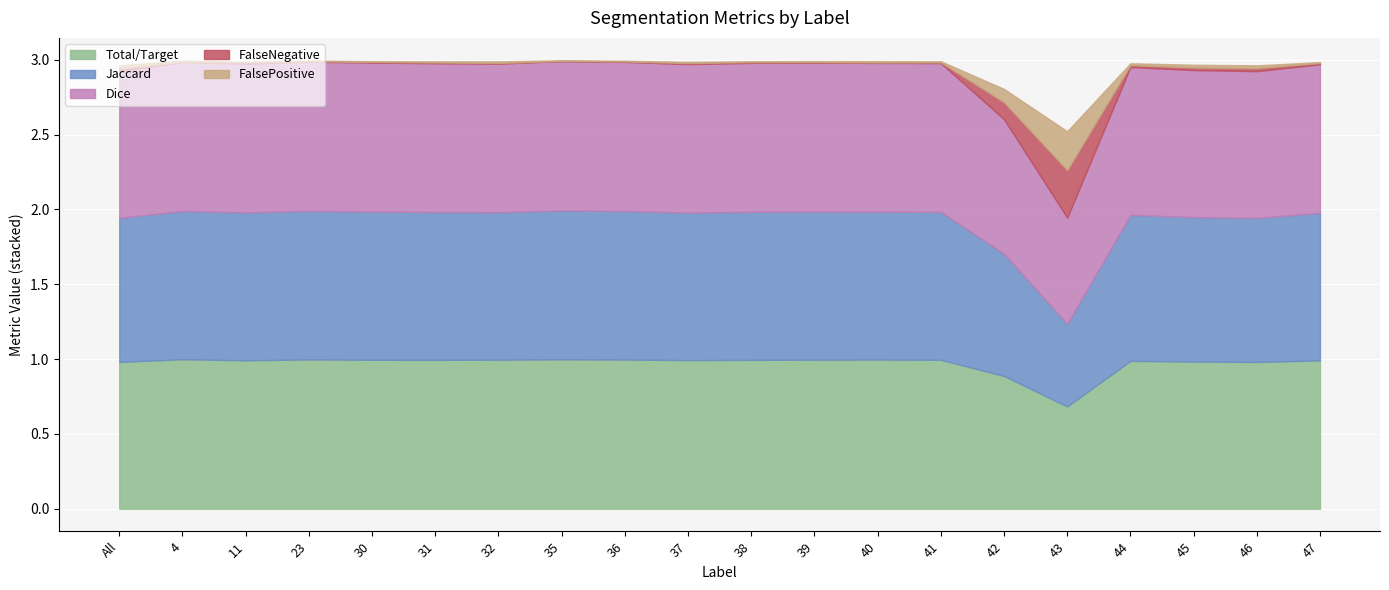

At which category does Dice reach its first local valley?

11